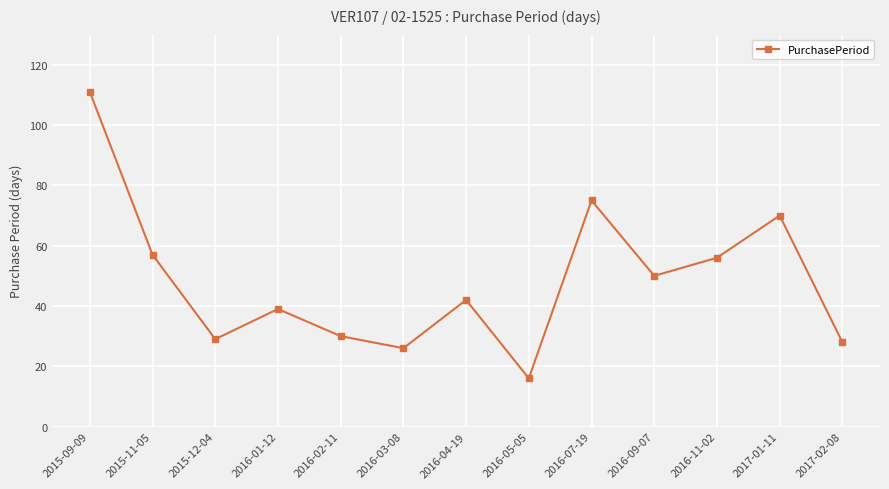

What is the greatest value displayed?

111